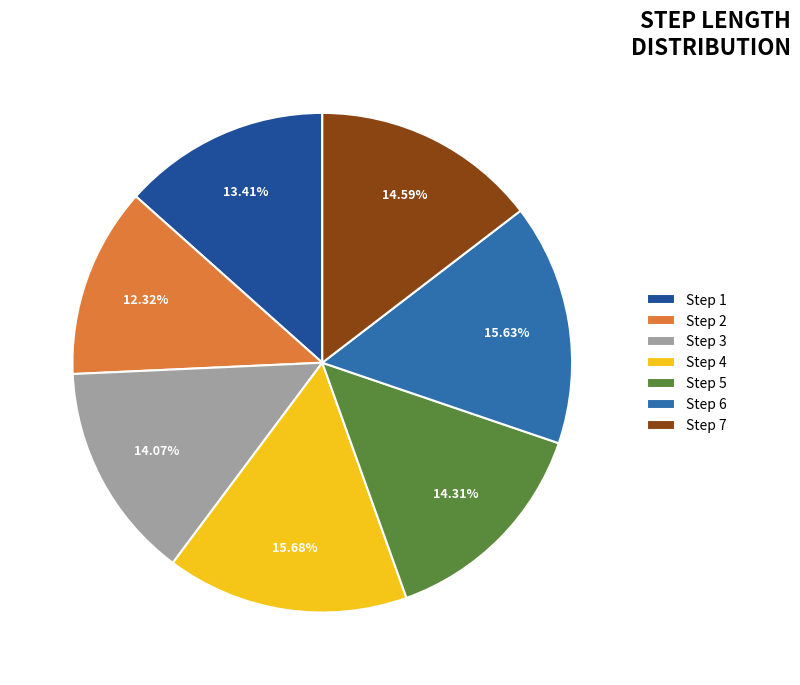

Is there a majority slice in this chart?

No